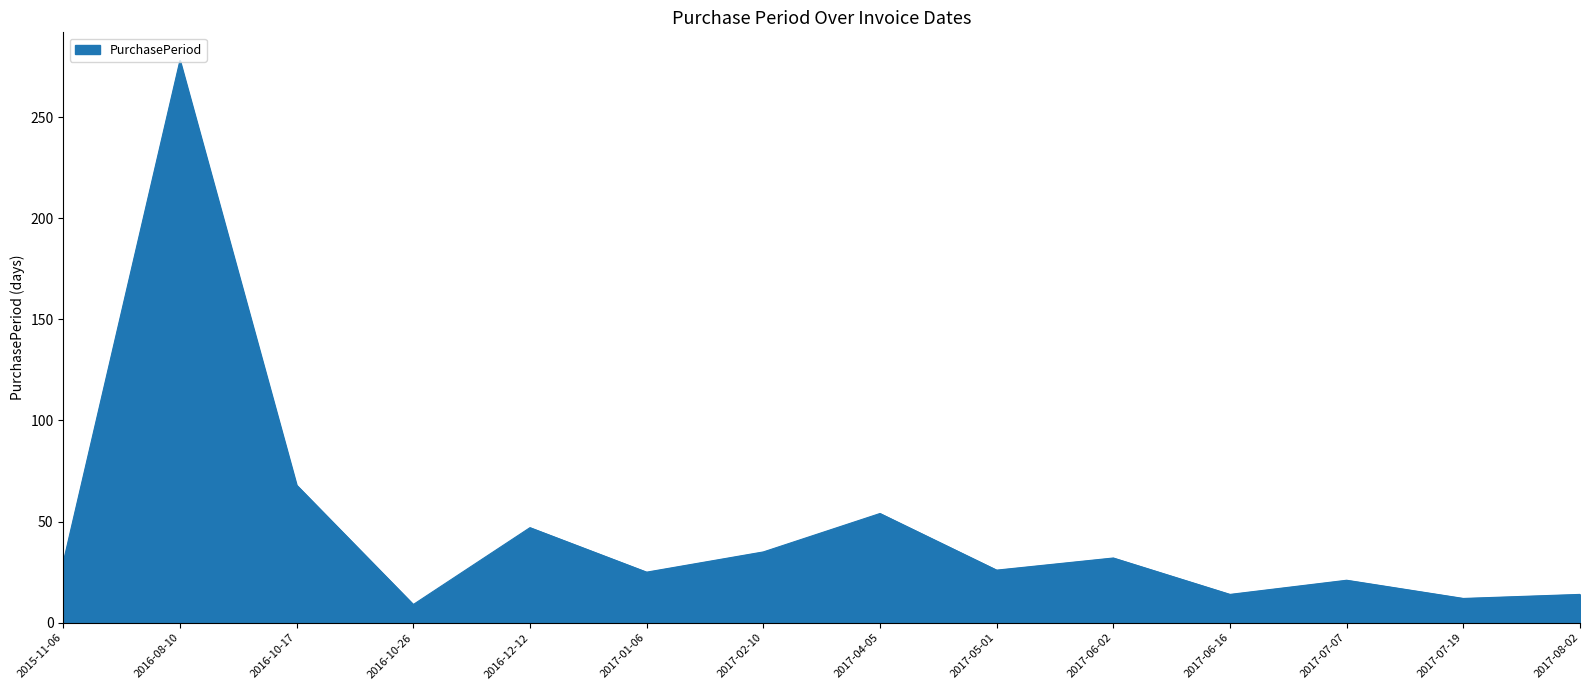

Which has a higher value, 2017-05-01 or 2015-11-06?

2015-11-06